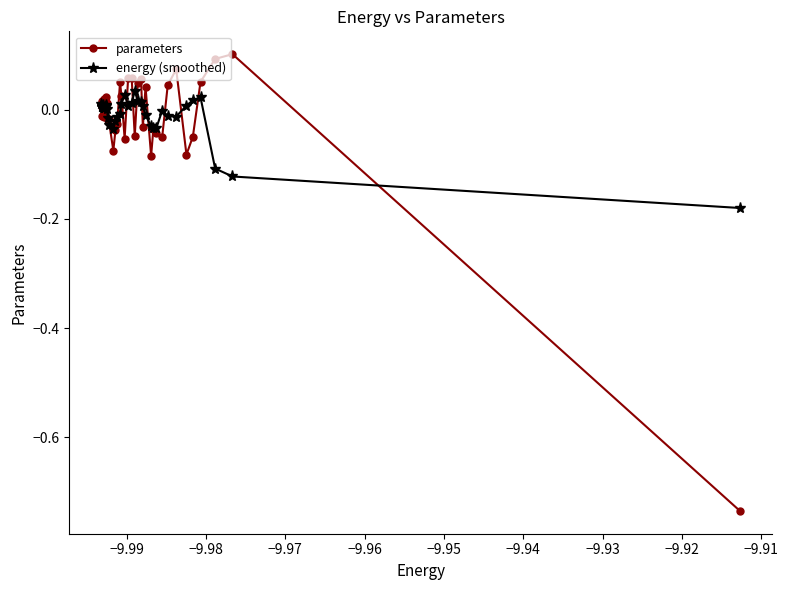

Which series has the widest spread of values?

parameters